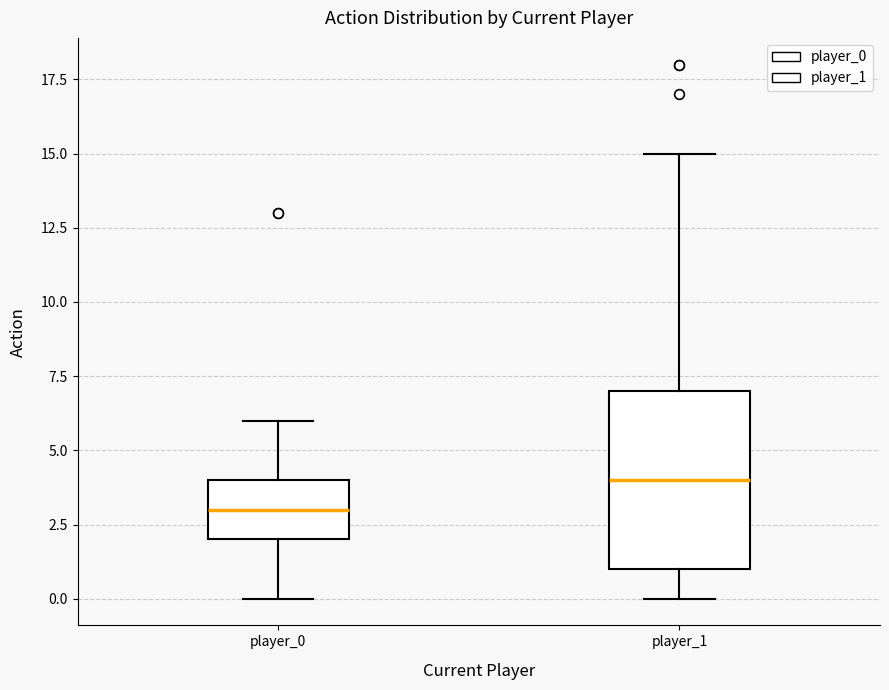

Comparing the boxes themselves (not the whiskers), which one is the tallest?

player_1